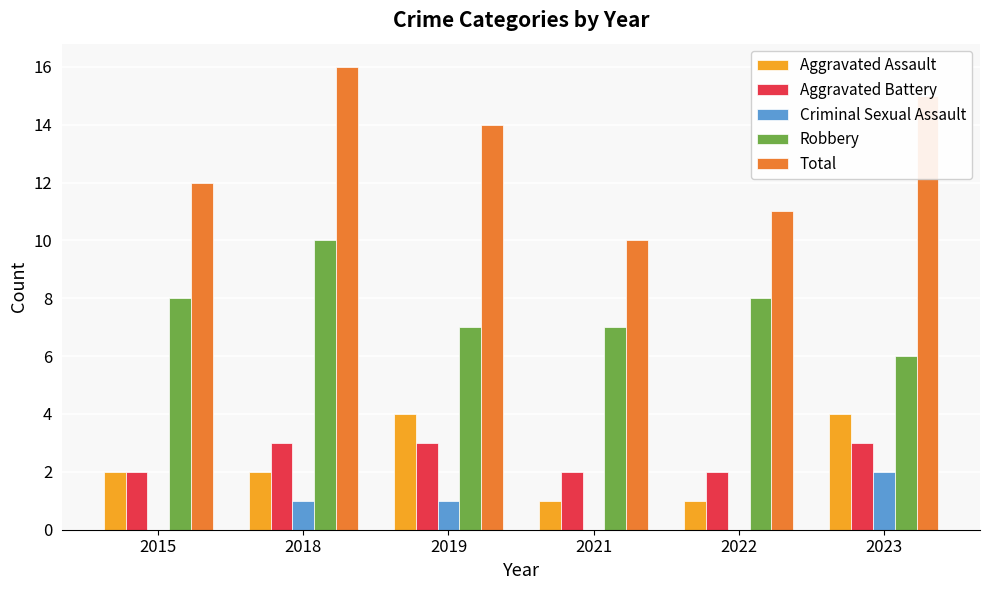

What is the maximum value shown in the chart?

16